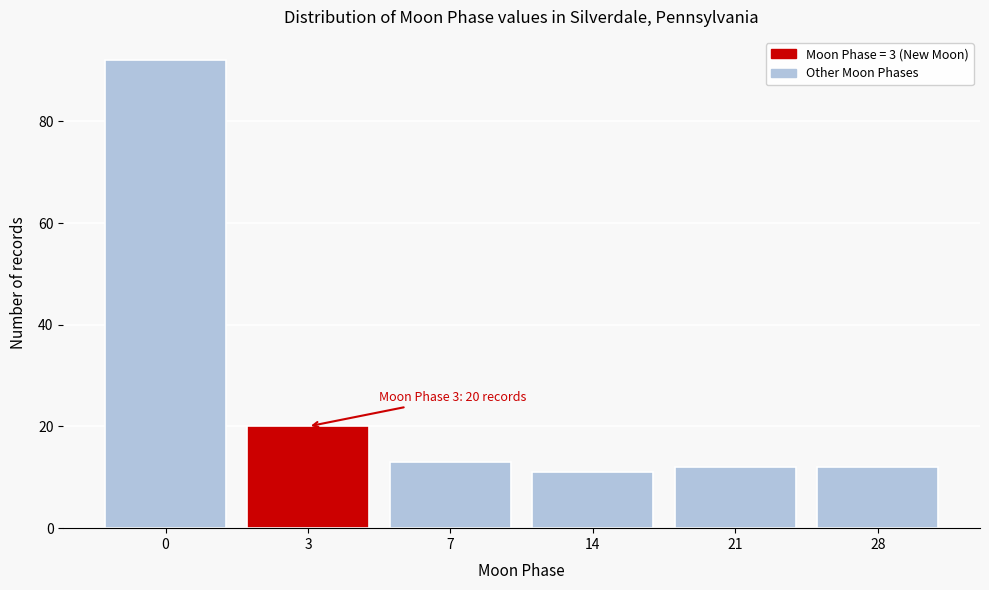

Reading left to right, extract all data points from this chart.

92	20	13	11	12	12